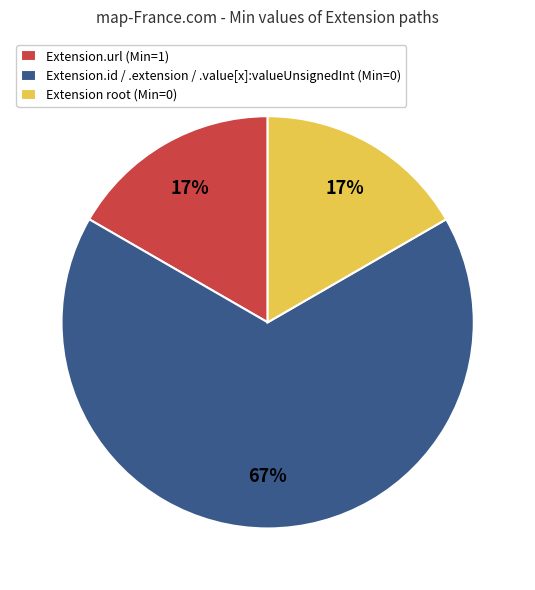

What is the largest slice in the pie chart?

Extension.id / .extension / .value[x]:valueUnsignedInt (Min=0)